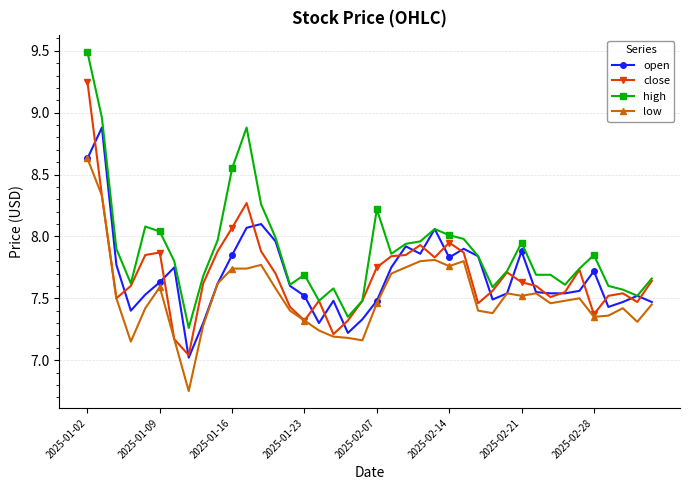

What is the maximum value shown in the chart?

9.5